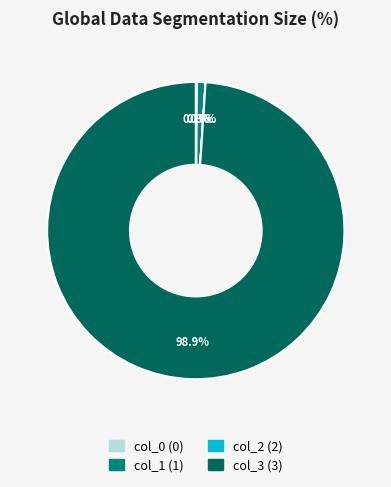

How much of the chart is everything except col_1 (1)?

99.1%